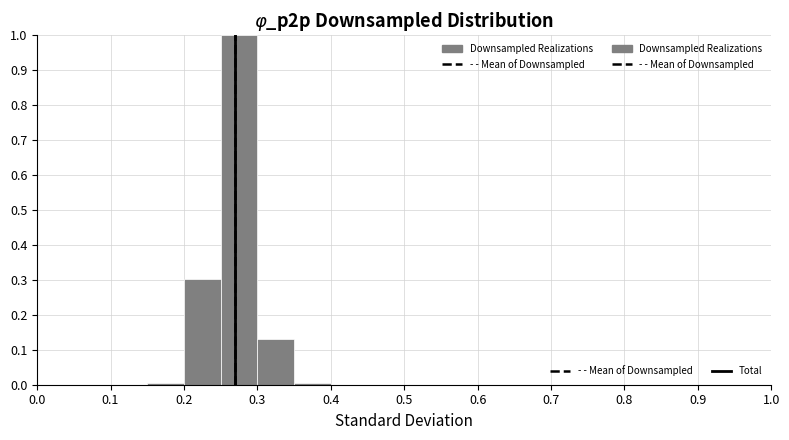

Reading left to right, transcribe this chart: for each bar, give the range it covers on the x-axis and its height. The values are not printed on the chart, so give them approximately, as read against the axis.

0.00 to 0.05: 0
0.05 to 0.10: 0
0.10 to 0.15: 0
0.15 to 0.20: under 0.01
0.20 to 0.25: 0.30
0.25 to 0.30: 1.00
0.30 to 0.35: 0.13
0.35 to 0.40: under 0.01
0.40 to 0.45: 0
0.45 to 0.50: 0
0.50 to 0.55: 0
0.55 to 0.60: 0
0.60 to 0.65: 0
0.65 to 0.70: 0
0.70 to 0.75: 0
0.75 to 0.80: 0
0.80 to 0.85: 0
0.85 to 0.90: 0
0.90 to 0.95: 0
0.95 to 1.00: 0